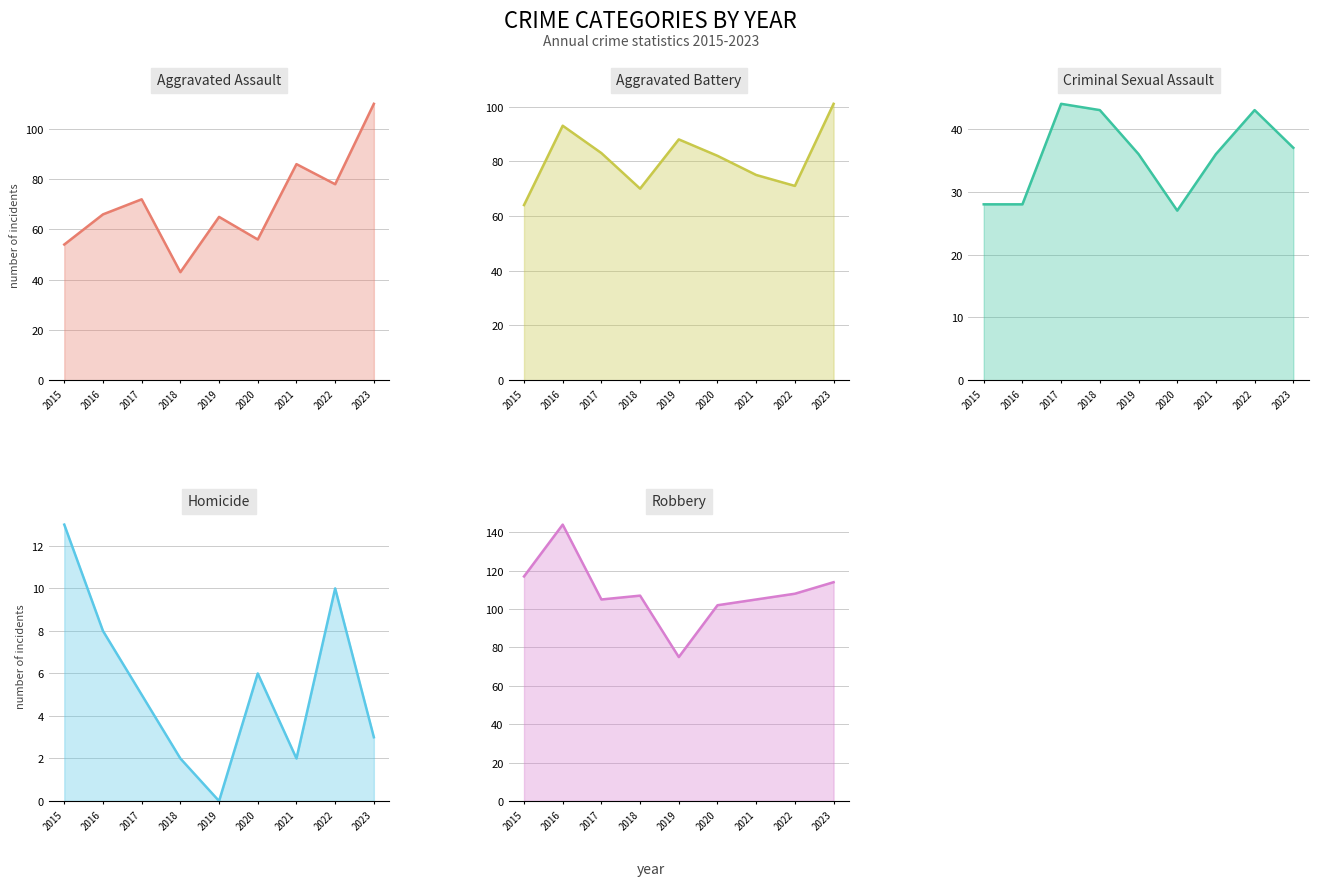

What value does the Aggravated Battery series have at 2019?

88